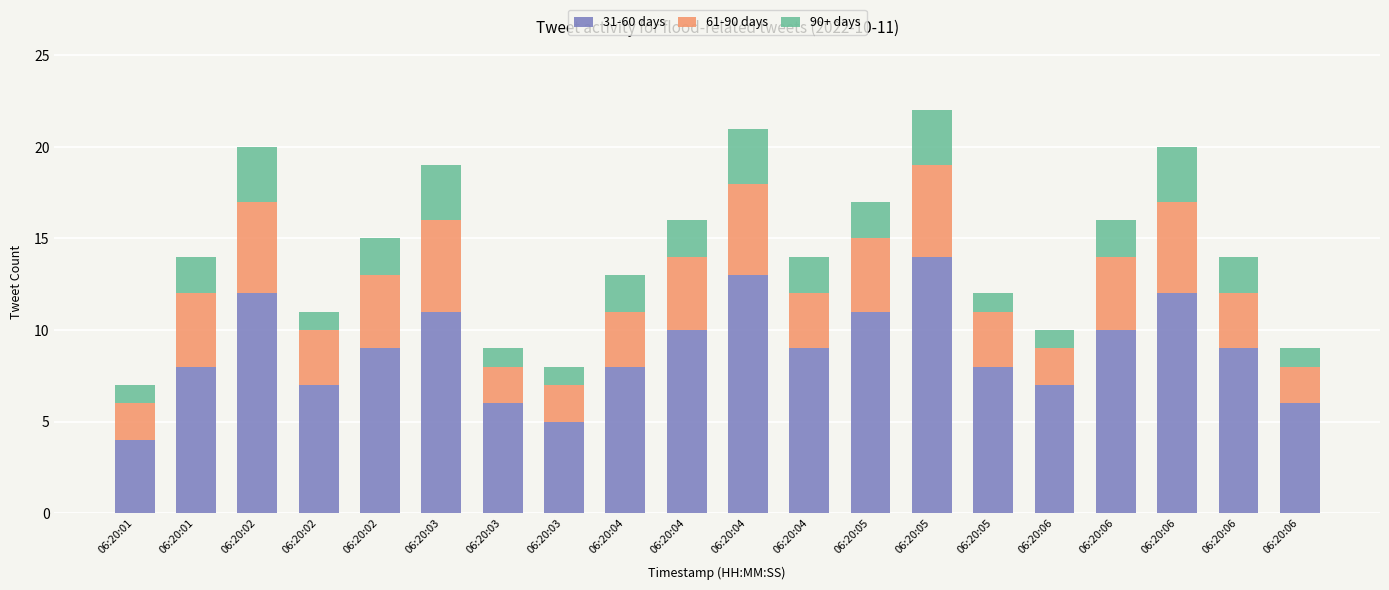

How many data points does each series have?

20